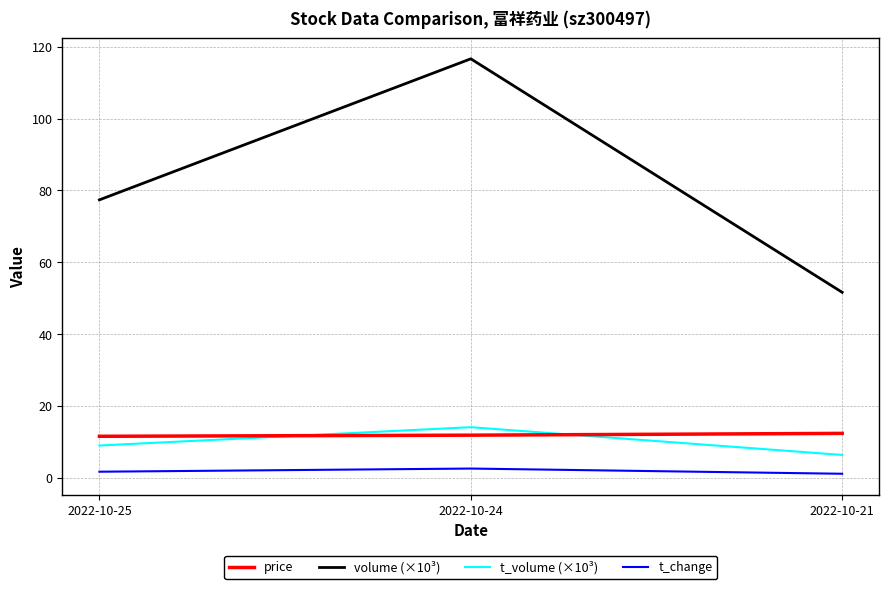

The volume (×10³) series shows 47.4 at 2022-10-25. True or false?

False